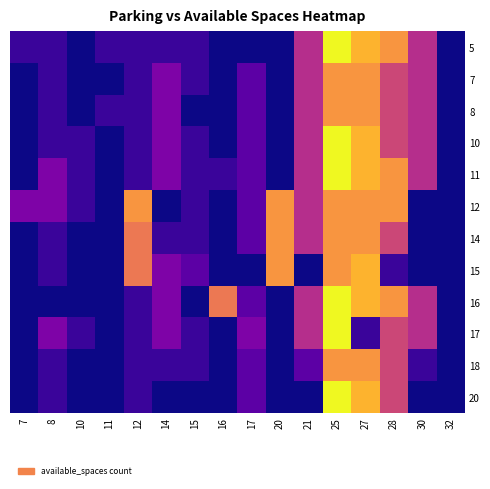

At which category does the chart reach its minimum across all series?

10